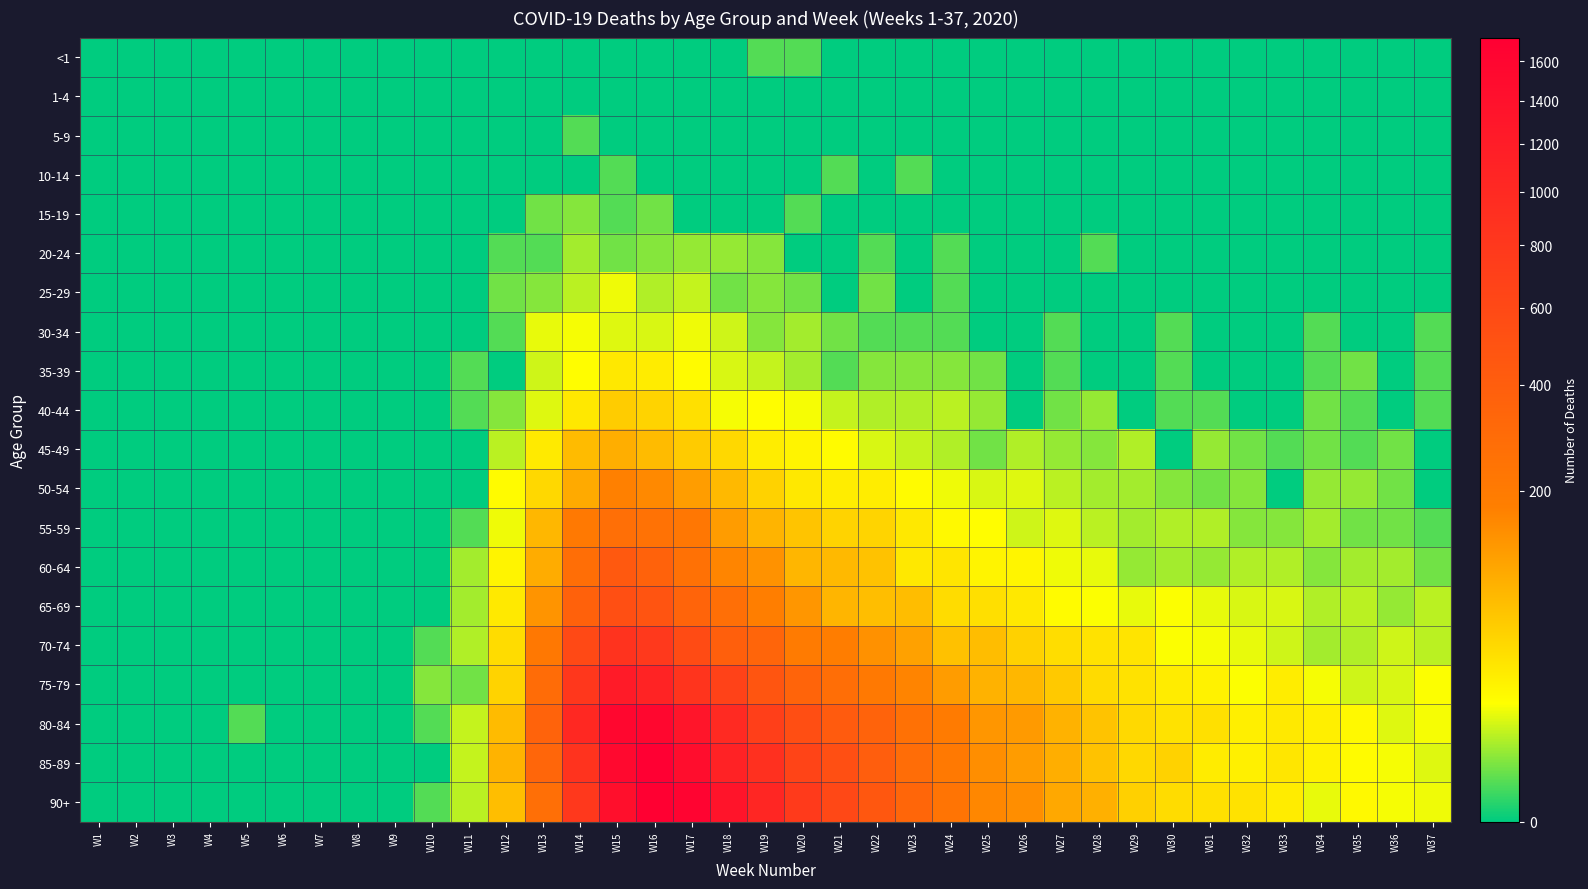

Rank the series at W19 from lowest to highest value.

1-4, 5-9, 10-14, 15-19, <1, 20-24, 25-29, 30-34, 35-39, 40-44, 45-49, 50-54, 55-59, 60-64, 65-69, 70-74, 75-79, 80-84, 85-89, 90+